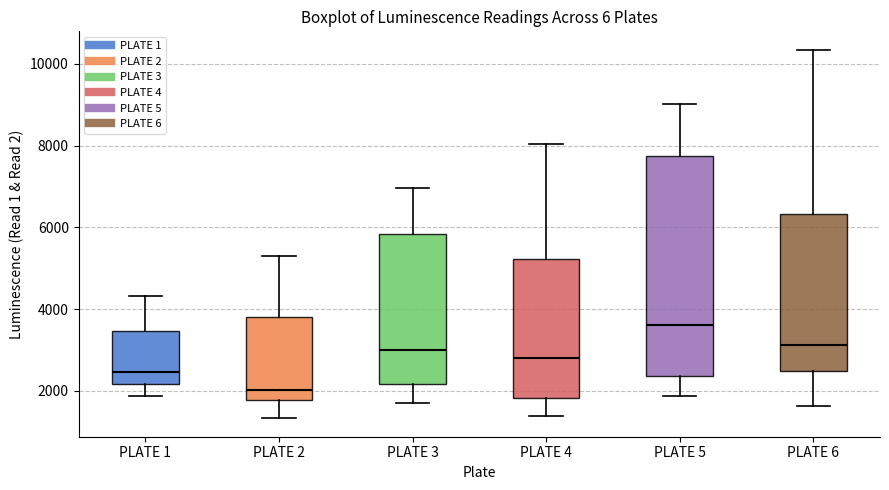

Reading left to right, read every box against the y-axis: the position of its median line, the range the box covers, and the ends of its whiskers. The values are not printed on the chart, so give them approximately, as read against the axis.

PLATE 1: median 2400, box 2200 to 3400, whiskers 1800 to 4400
PLATE 2: median 2000, box 1800 to 3800, whiskers 1400 to 5400
PLATE 3: median 3000, box 2200 to 5800, whiskers 1600 to 7000
PLATE 4: median 2800, box 1800 to 5200, whiskers 1400 to 8000
PLATE 5: median 3600, box 2400 to 7800, whiskers 1800 to 9000
PLATE 6: median 3200, box 2400 to 6400, whiskers 1600 to 10400